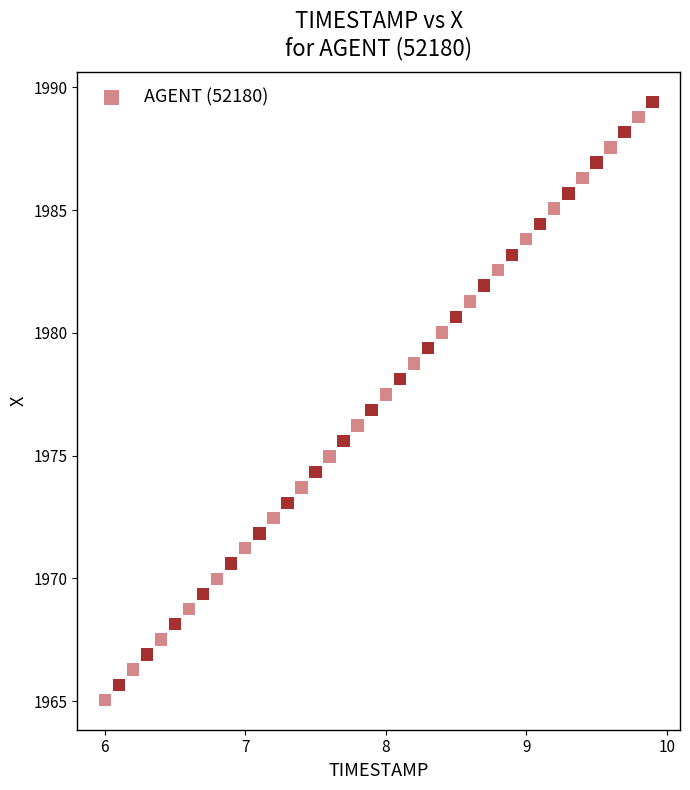

What is the range of Y values (max minus min)?

24.3